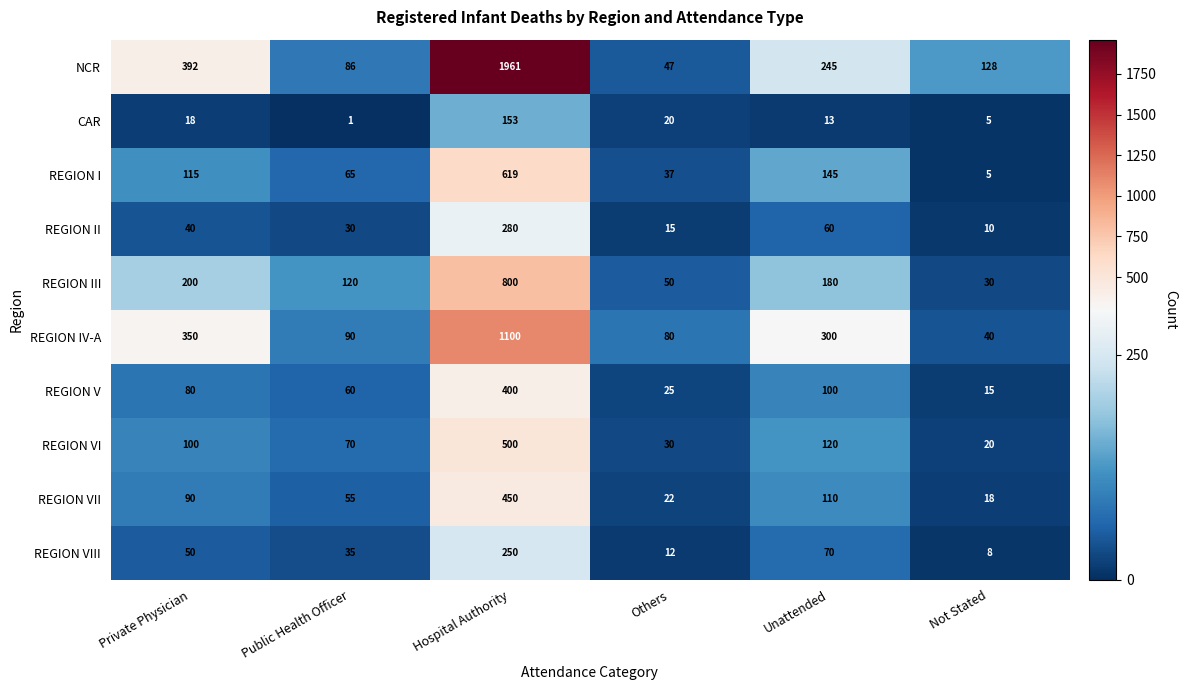

Which series has the largest range (max minus min)?

NCR